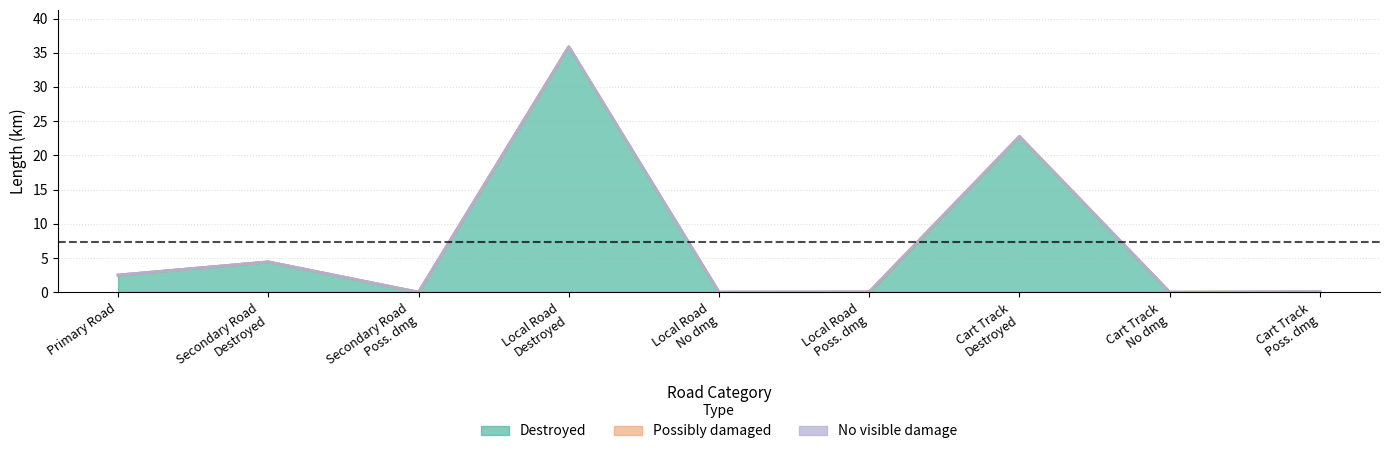

Is it true that length equals 0.0 at Cart Track No dmg?

True